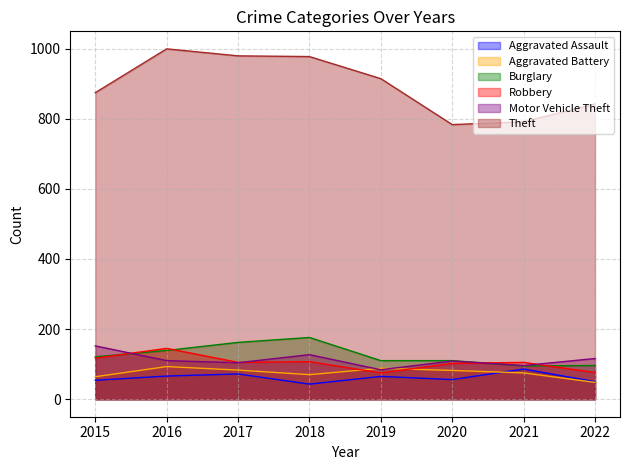

List the series in order of their peak value, lowest first.

Aggravated Assault, Aggravated Battery, Robbery, Motor Vehicle Theft, Burglary, Theft